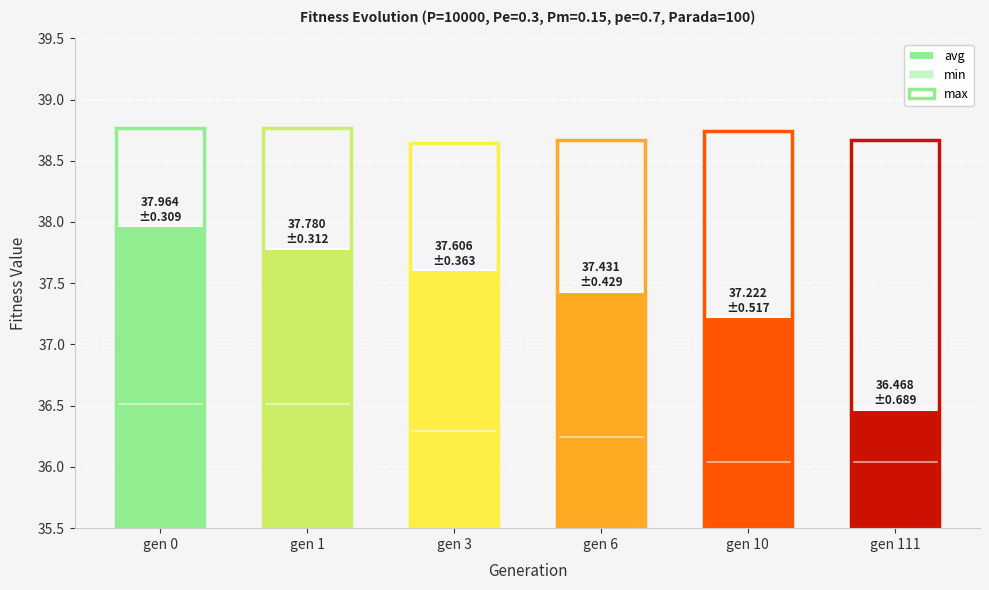

How many categories are shown in the chart?

6